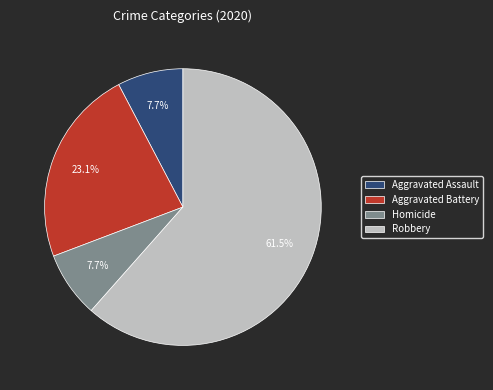

To the nearest percent, what portion does Aggravated Assault represent?

8%